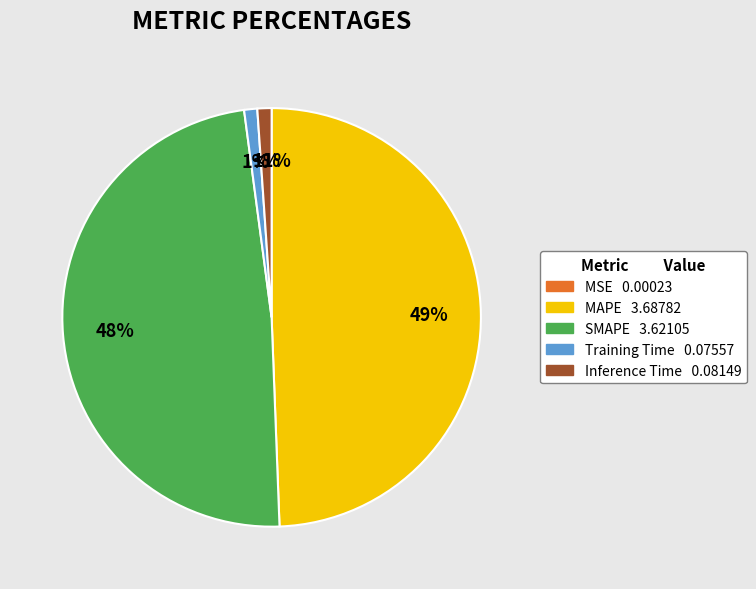

How many slices are in this pie chart?

5